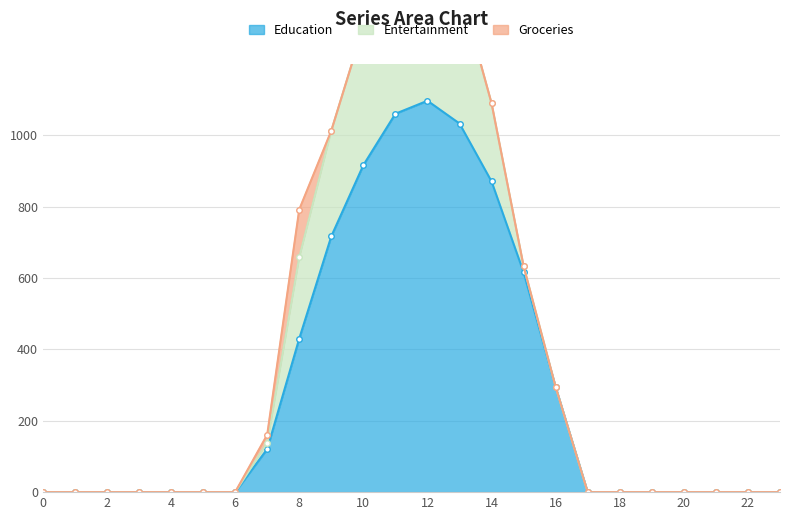

At which category is the sum across all series the highest?

12